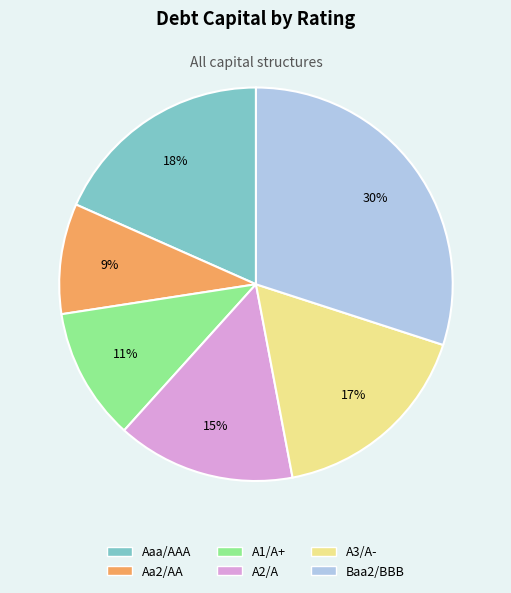

To the nearest percent, what percentage of the pie is A2/A?

15%